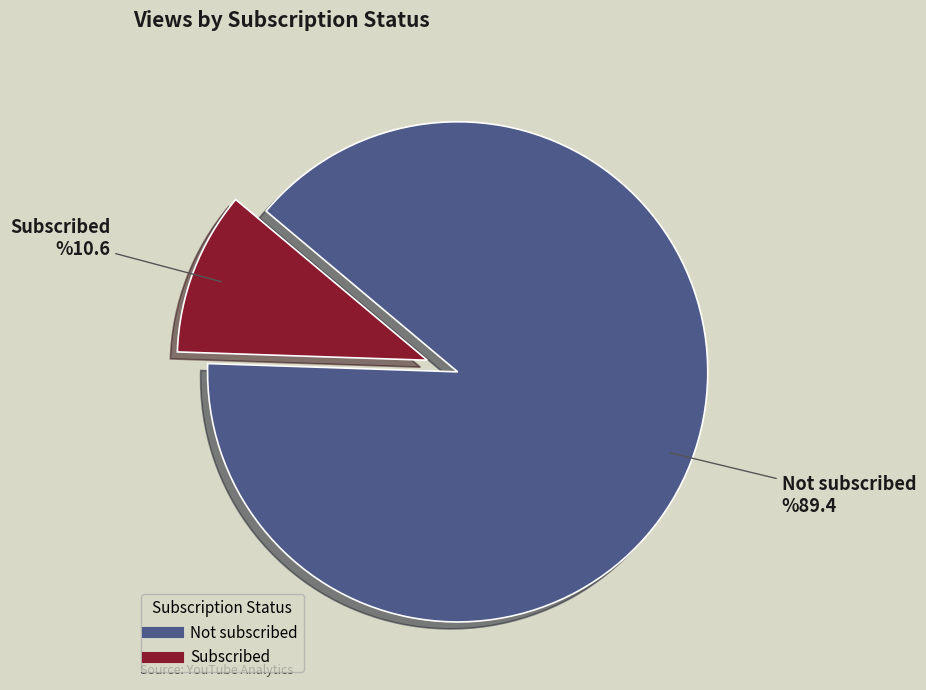

Rank the categories by value from highest to lowest.

Not subscribed, Subscribed